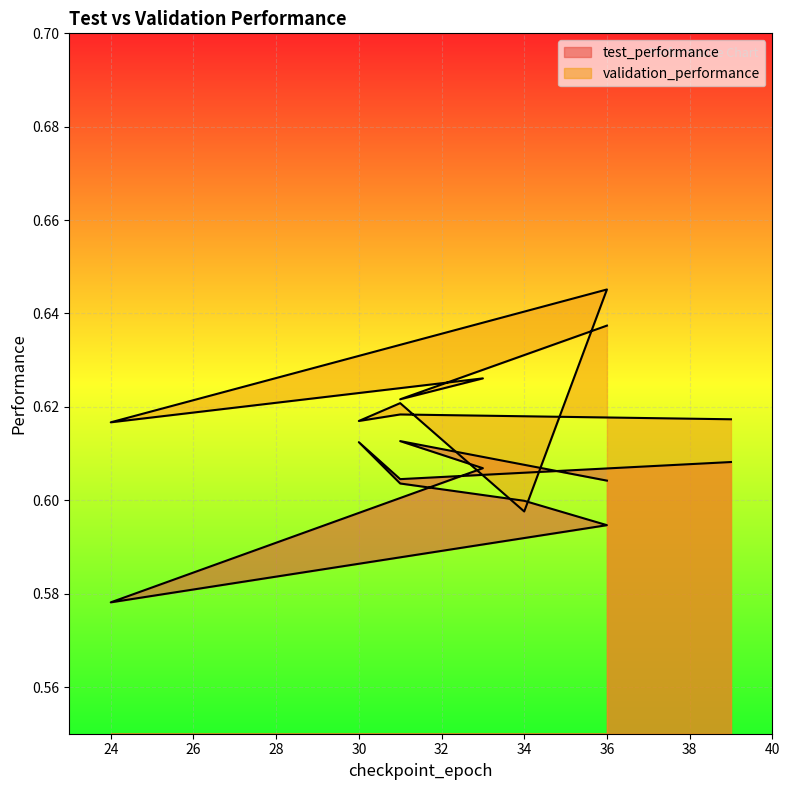

At which category is the sum across all series the highest?

36